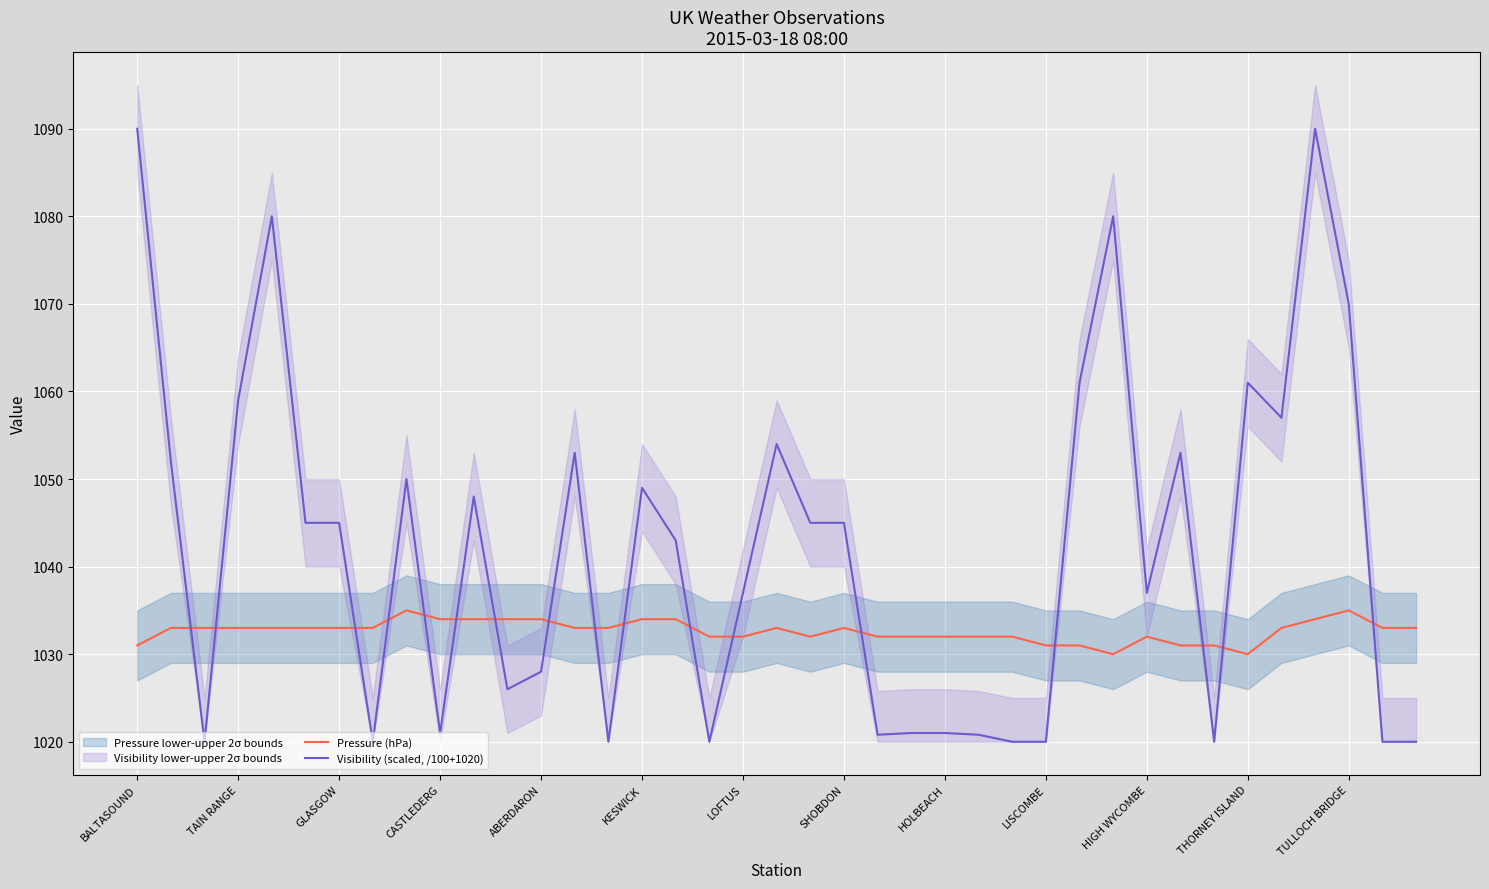

What is the lowest value of the Visibility (scaled, /100+1020) series?

1020.0